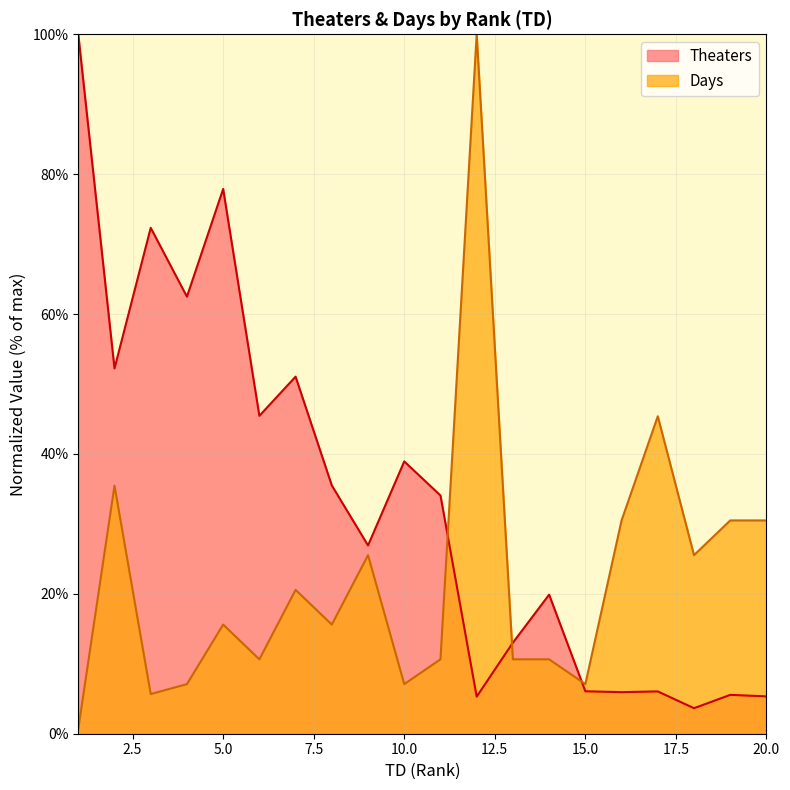

At which label does Theaters first exceed 34?

1